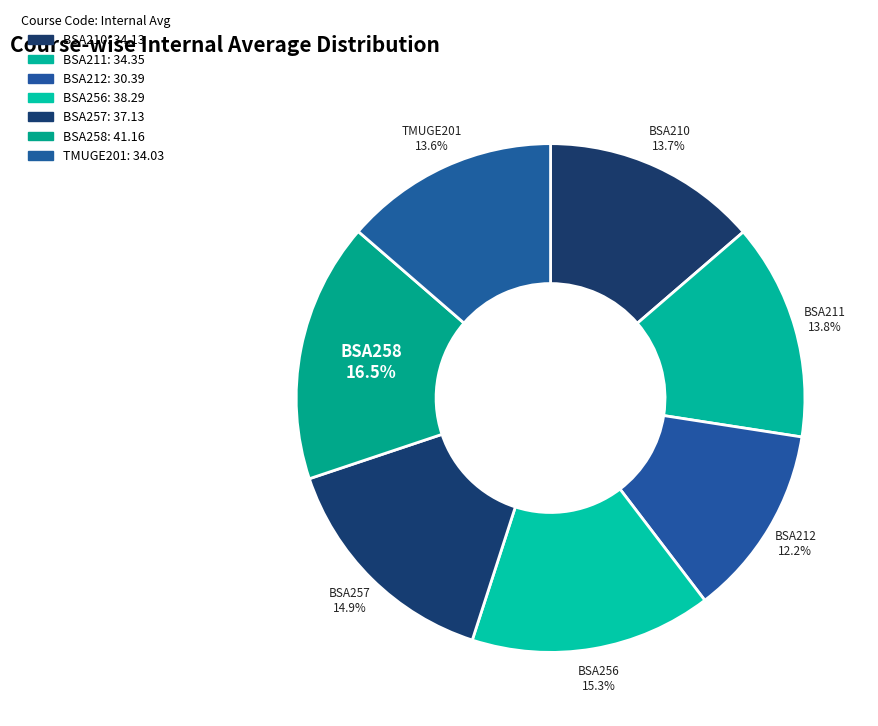

To the nearest percent, what is the average slice percentage?

14%